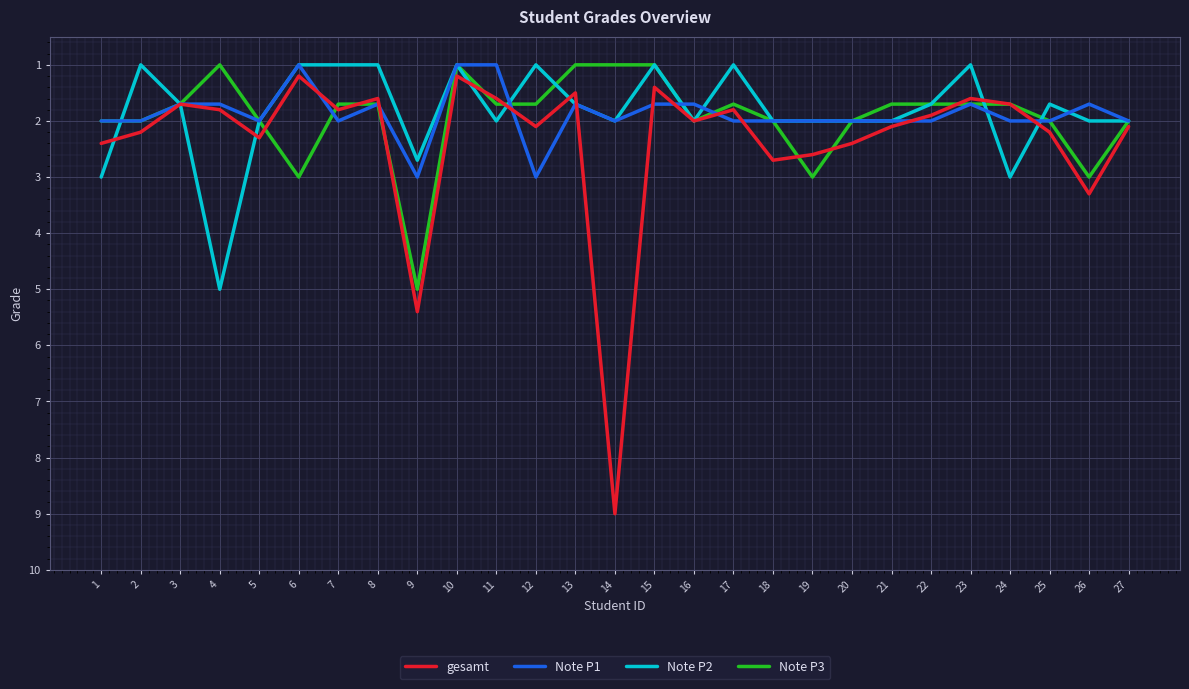

What is the difference between the maximum and minimum values in the Note P3 series?

4.0